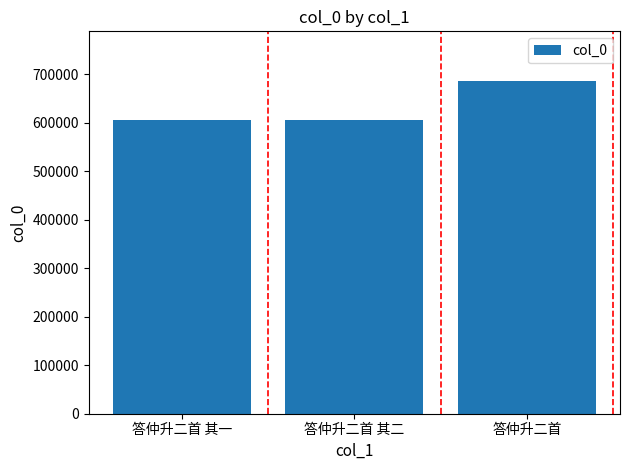

Approximately how many times larger is the value at 答仲升二首 其二 compared to 答仲升二首?

0.9